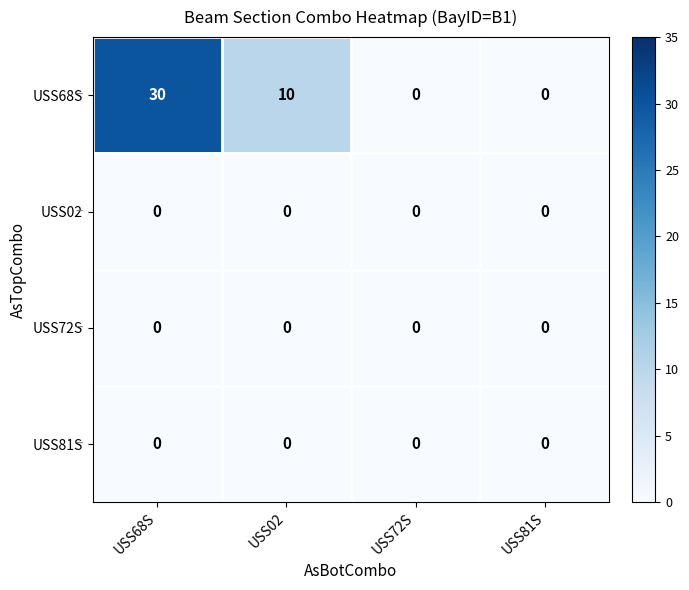

How many categories are shown in the chart?

4